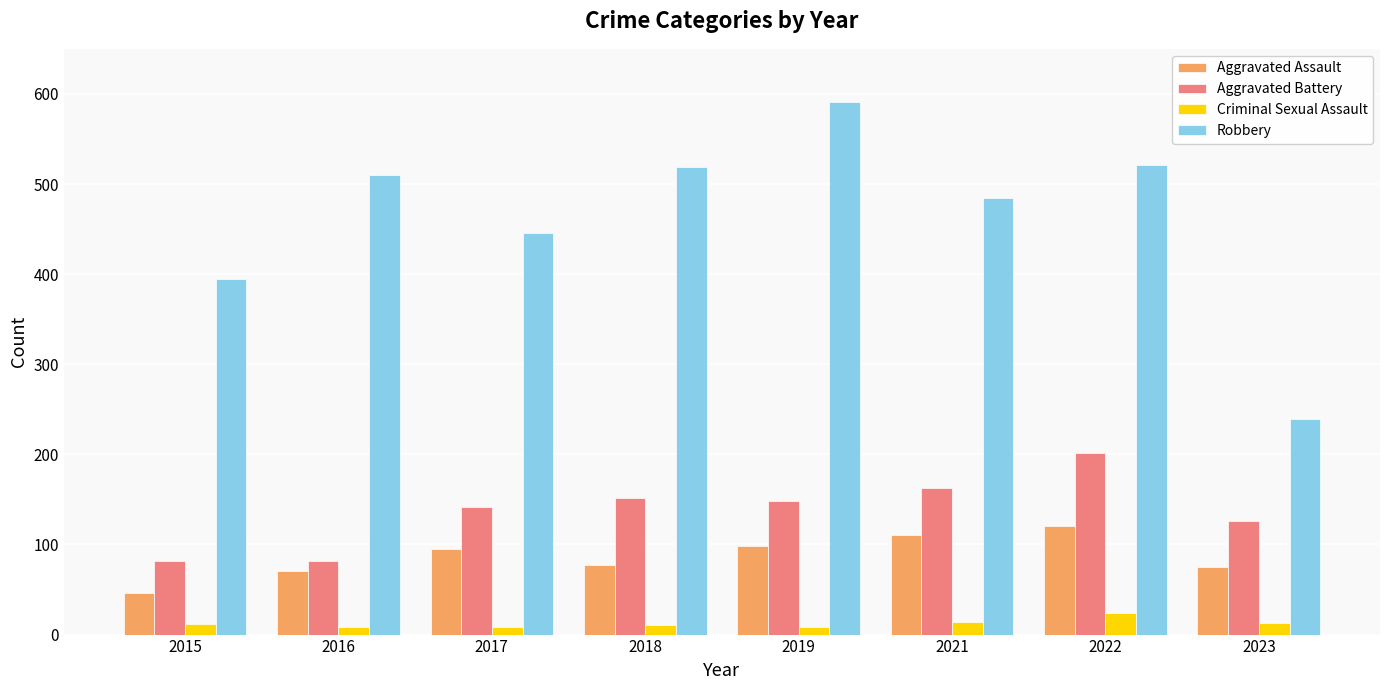

How many data points does each series have?

8